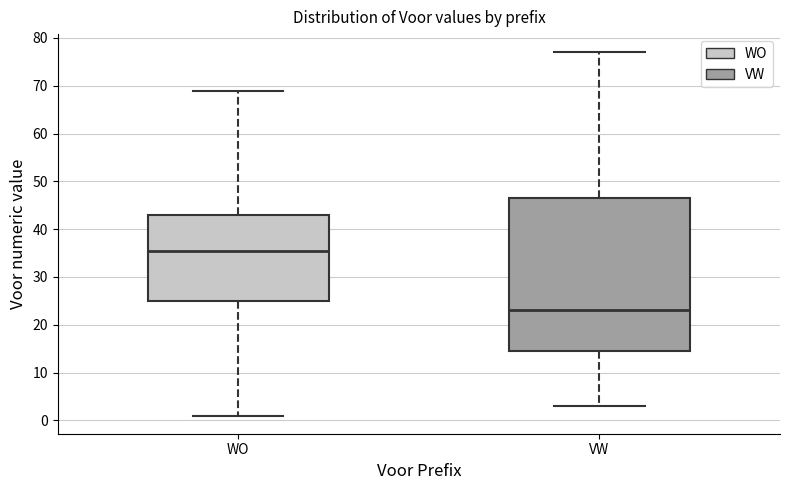

Comparing the boxes themselves (not the whiskers), which one is the tallest?

VW